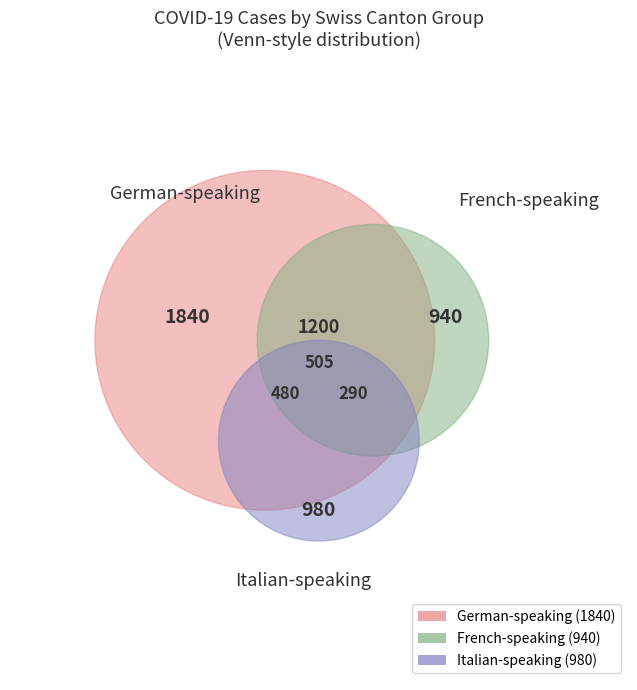

Does any single category account for the majority?

No